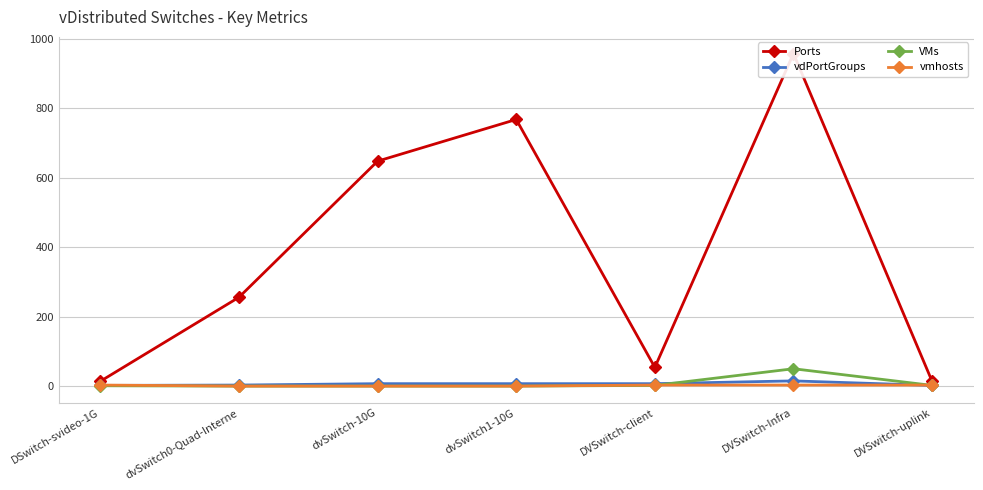

At which label does vdPortGroups reach its minimum?

DSwitch-svideo-1G